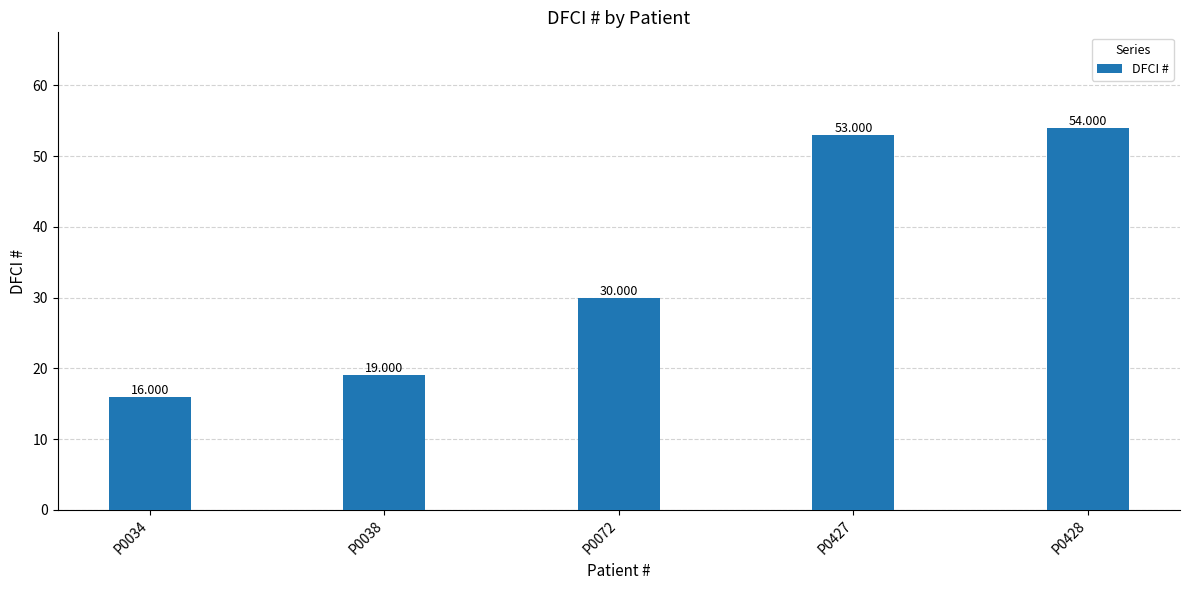

At which category does the chart reach its peak across all series?

P0428